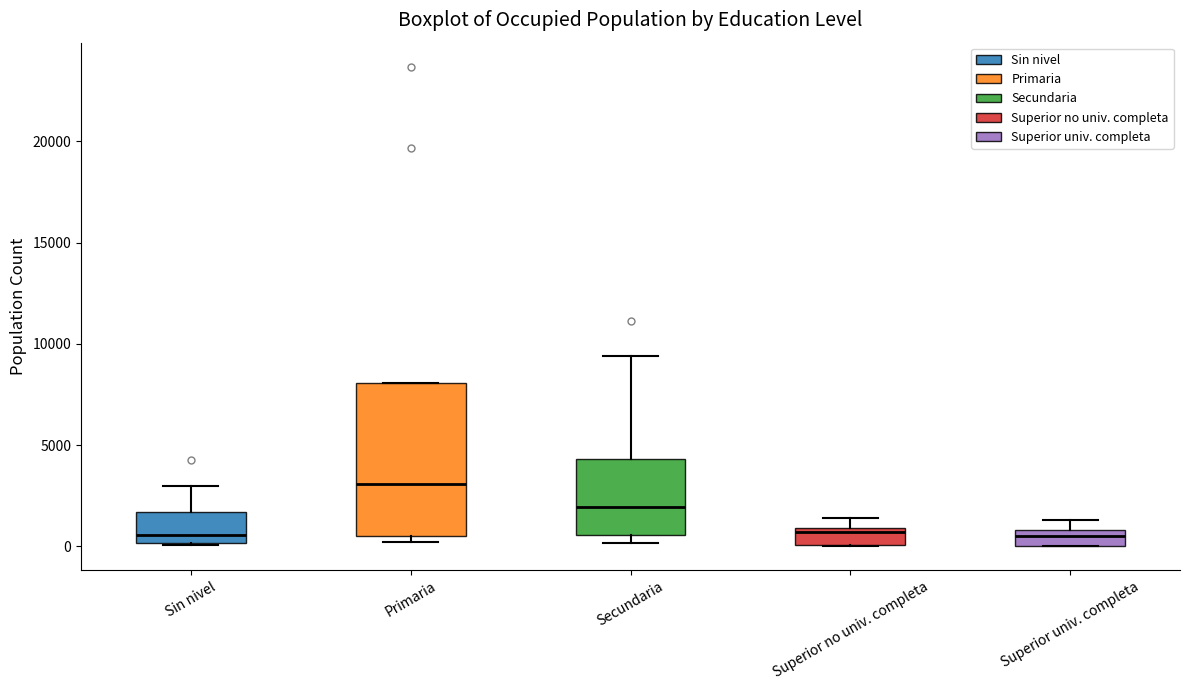

Which box is the tallest, from its lower edge to its upper edge?

Primaria